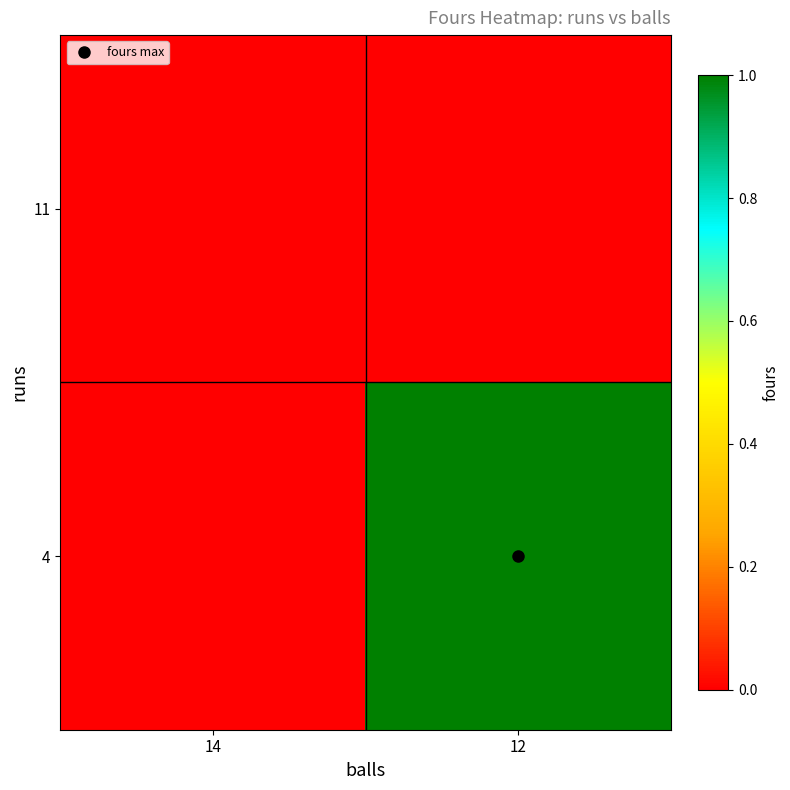

Which category has the highest value across all series?

12